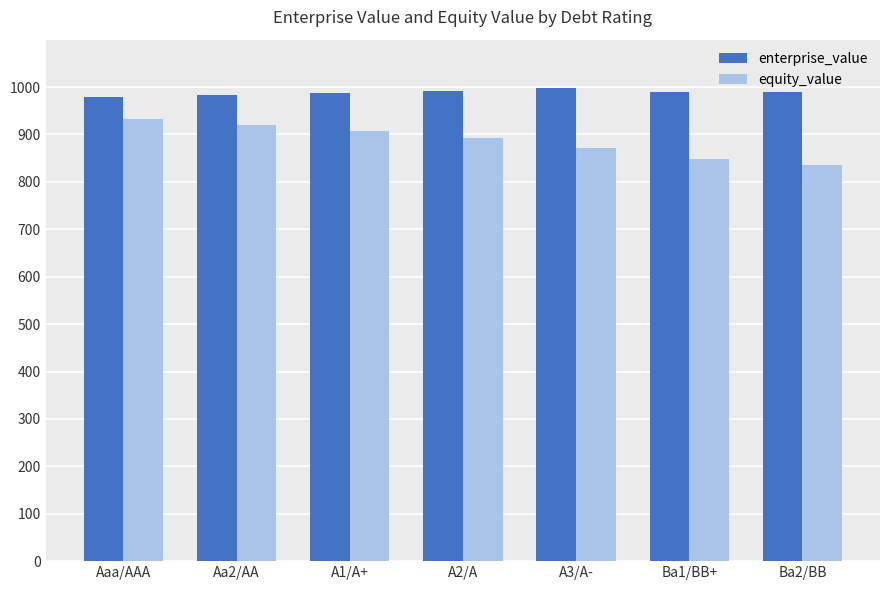

Rank the categories by equity_value value from highest to lowest.

Aaa/AAA, Aa2/AA, A1/A+, A2/A, A3/A-, Ba1/BB+, Ba2/BB